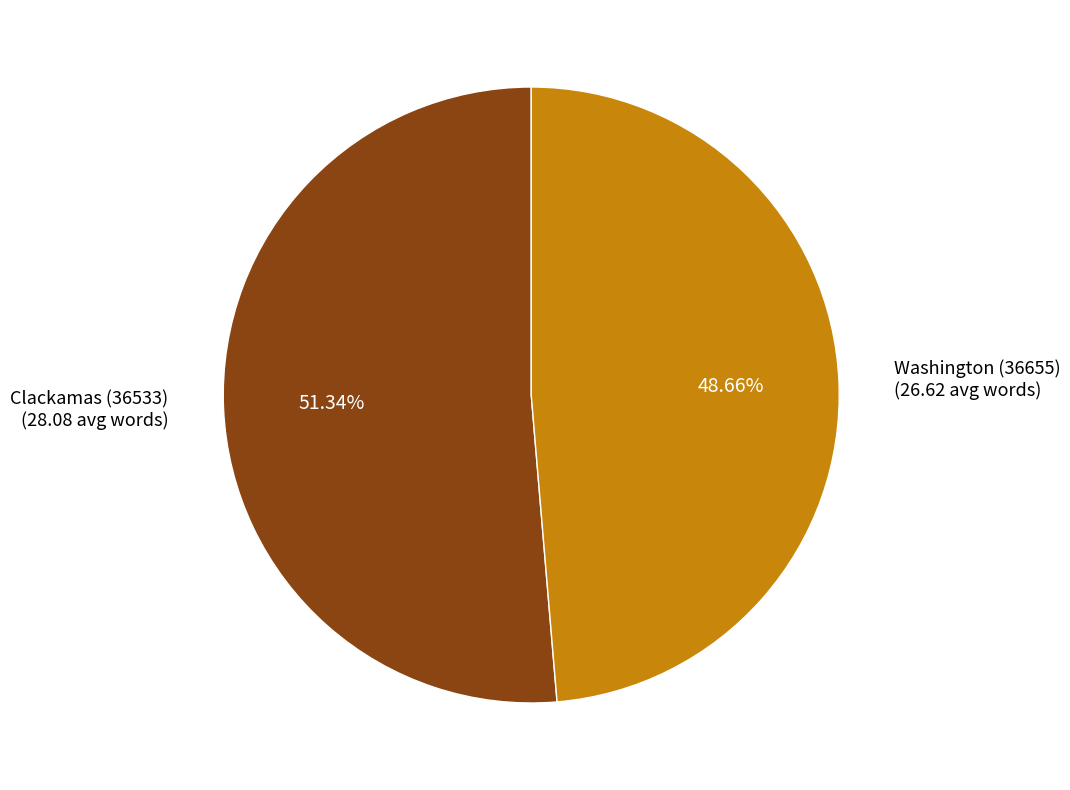

How many slices are in this pie chart?

2